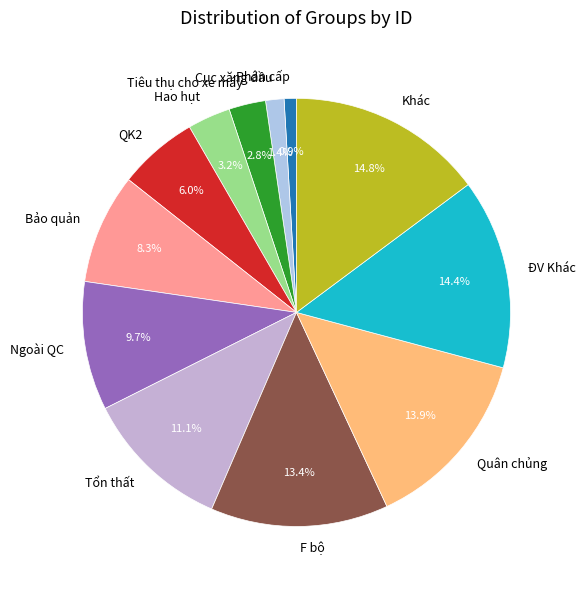

How many segments does this pie chart have?

12